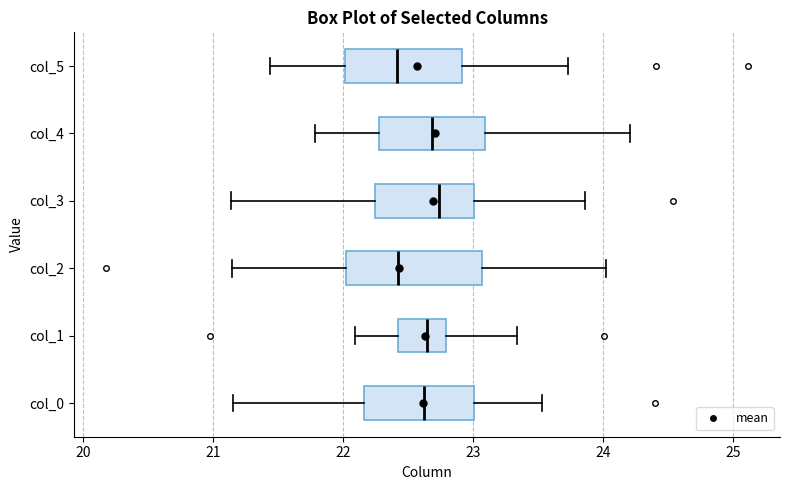

Comparing the boxes themselves (not the whiskers), which one is the widest?

col_2